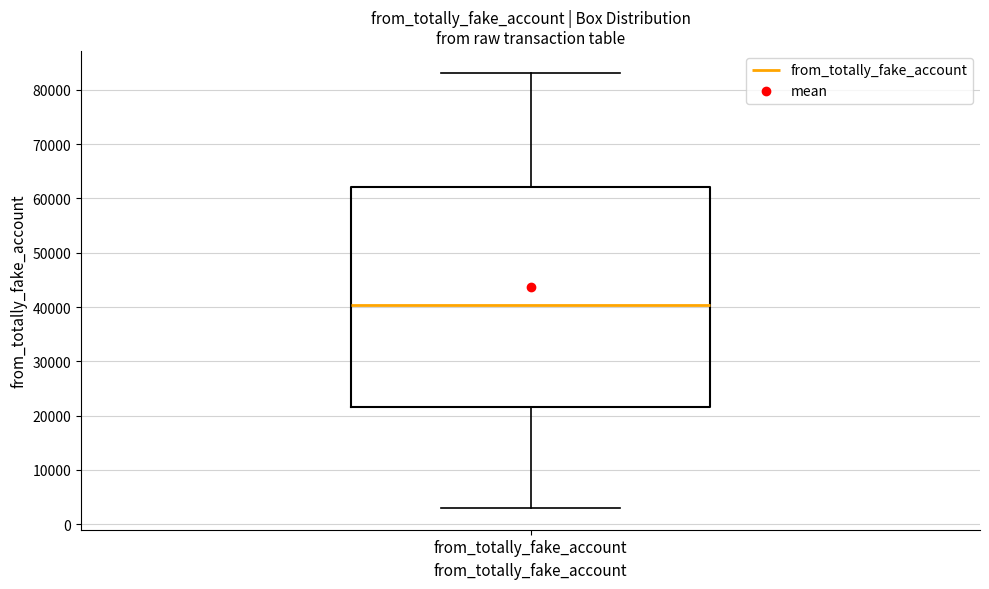

Where does the median line of the box for from_totally_fake_account sit on the y-axis? The values are not printed on the chart, so give them approximately, as read against the axis.

40000